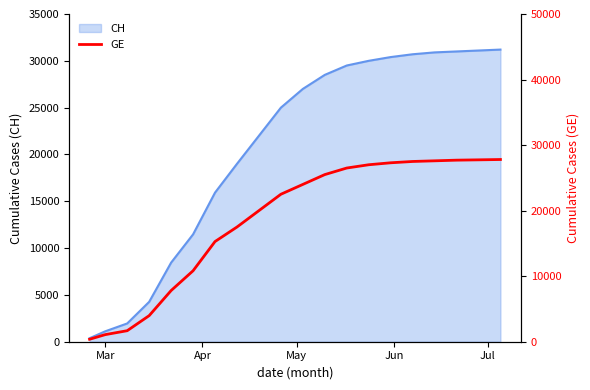

What is the highest value of the CH series?

31200